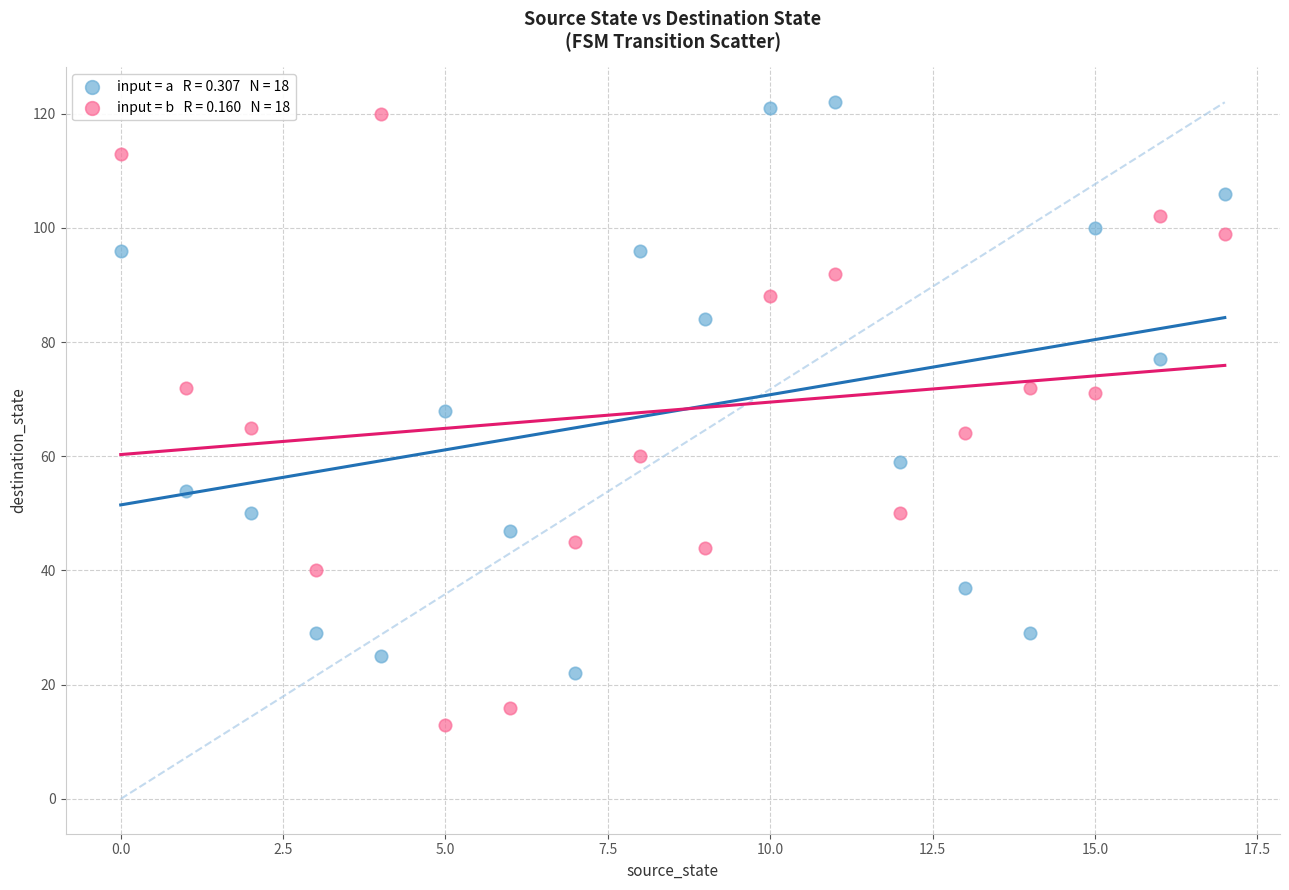

Across all data points, what is the range of Y values (max minus min)?

109